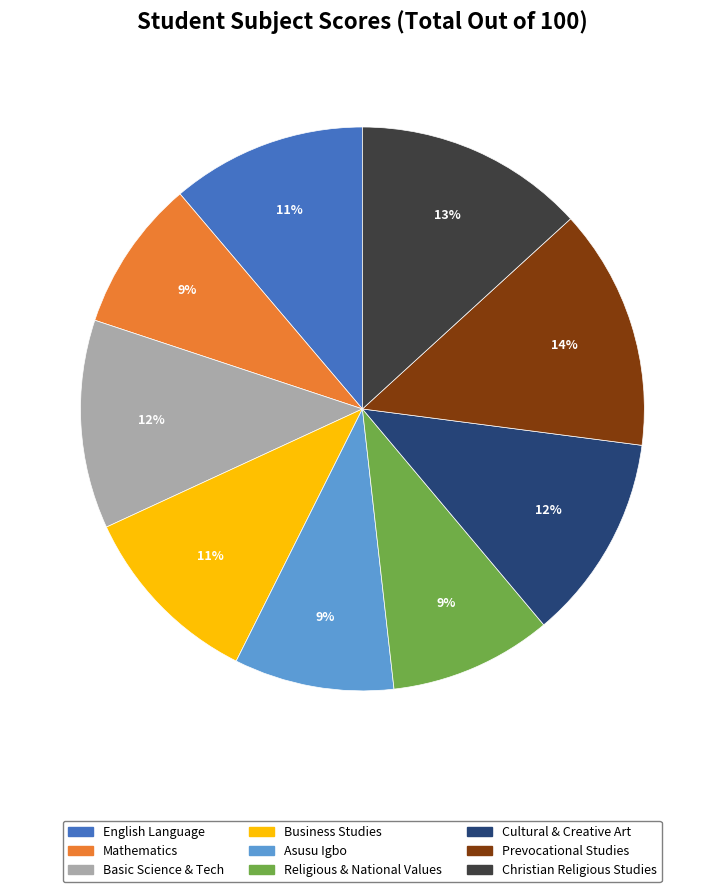

To the nearest percent, what percentage of the pie is English Language?

11%